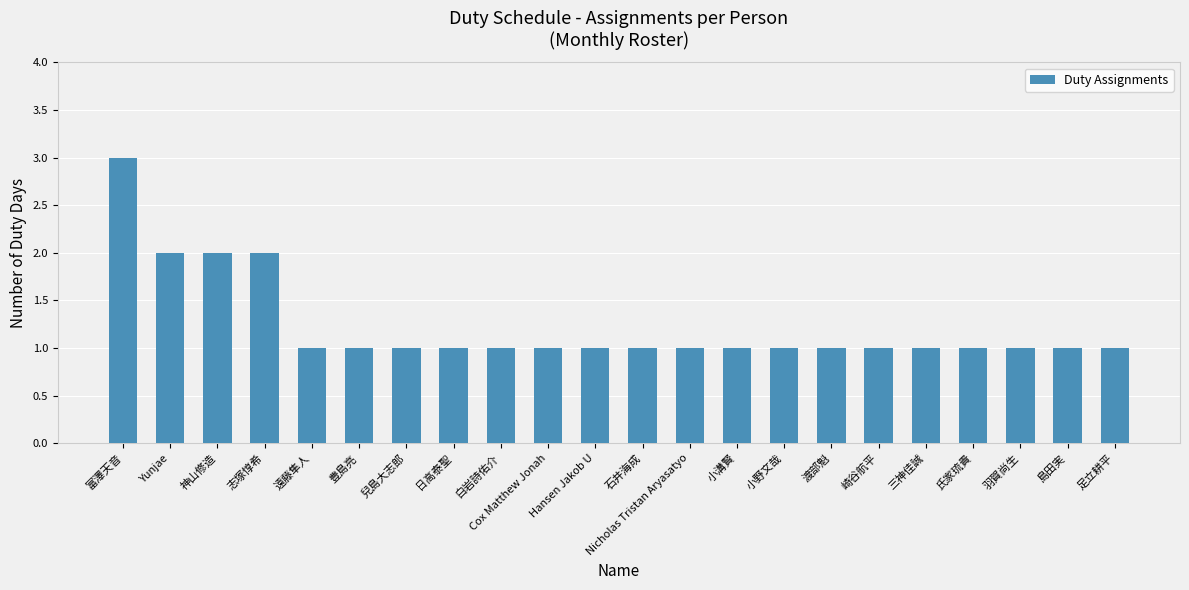

What is the sum of all values?

27